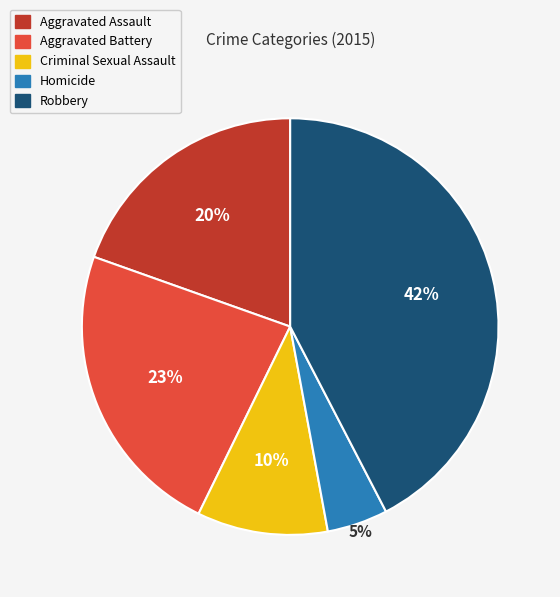

Do Robbery and Criminal Sexual Assault together represent more than half of the pie?

Yes